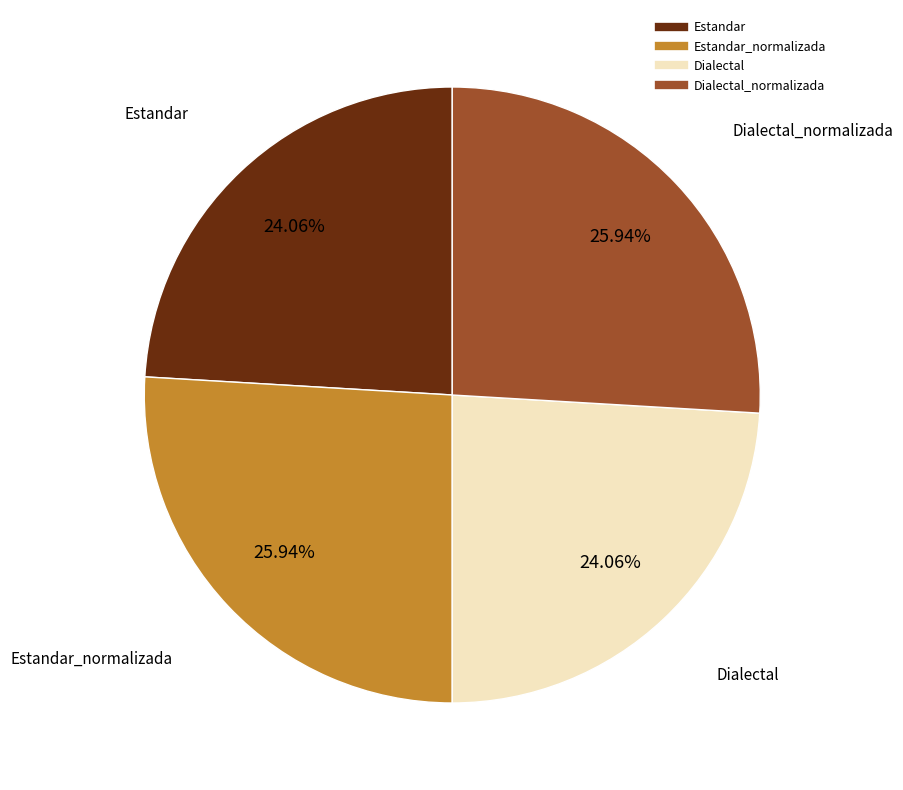

Is there a majority slice in this chart?

No